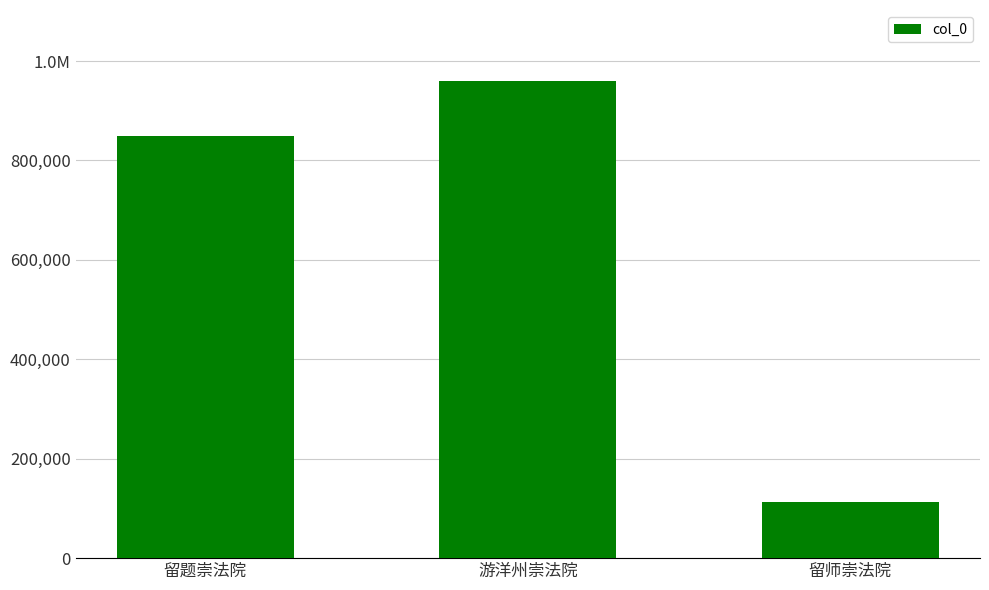

Is it true that the value at 游洋州崇法院 is 958776?

True